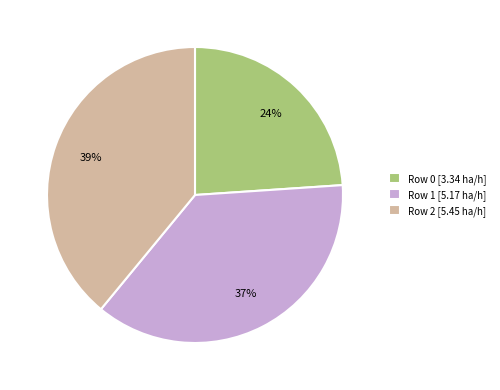

True or false: Row 1 accounts for 43% of the total.

False